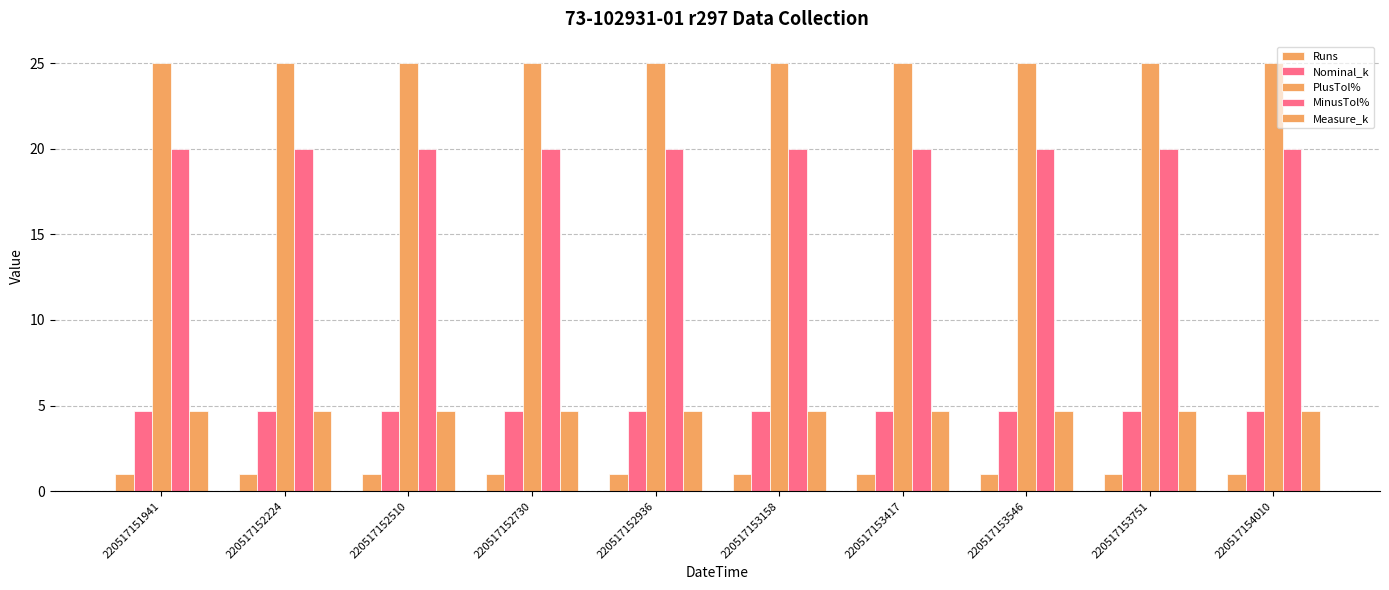

Are the bars grouped side by side (vs. stacked)?

Yes